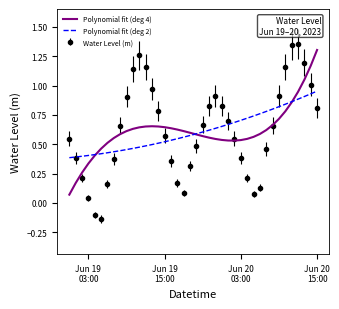

Which series has the widest spread of values?

Water Level (m)